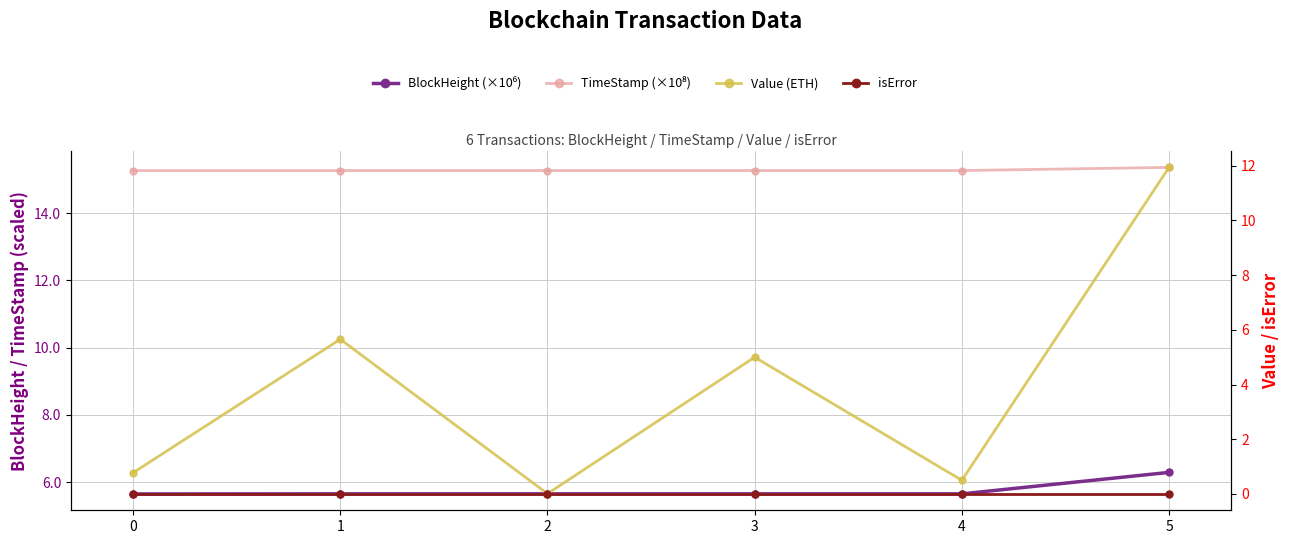

Which has a higher value, 0 or 5?

5